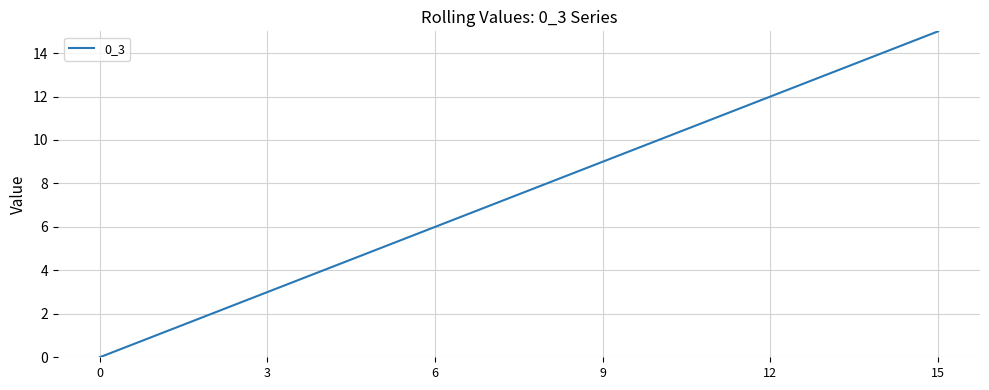

What is the average value?

8